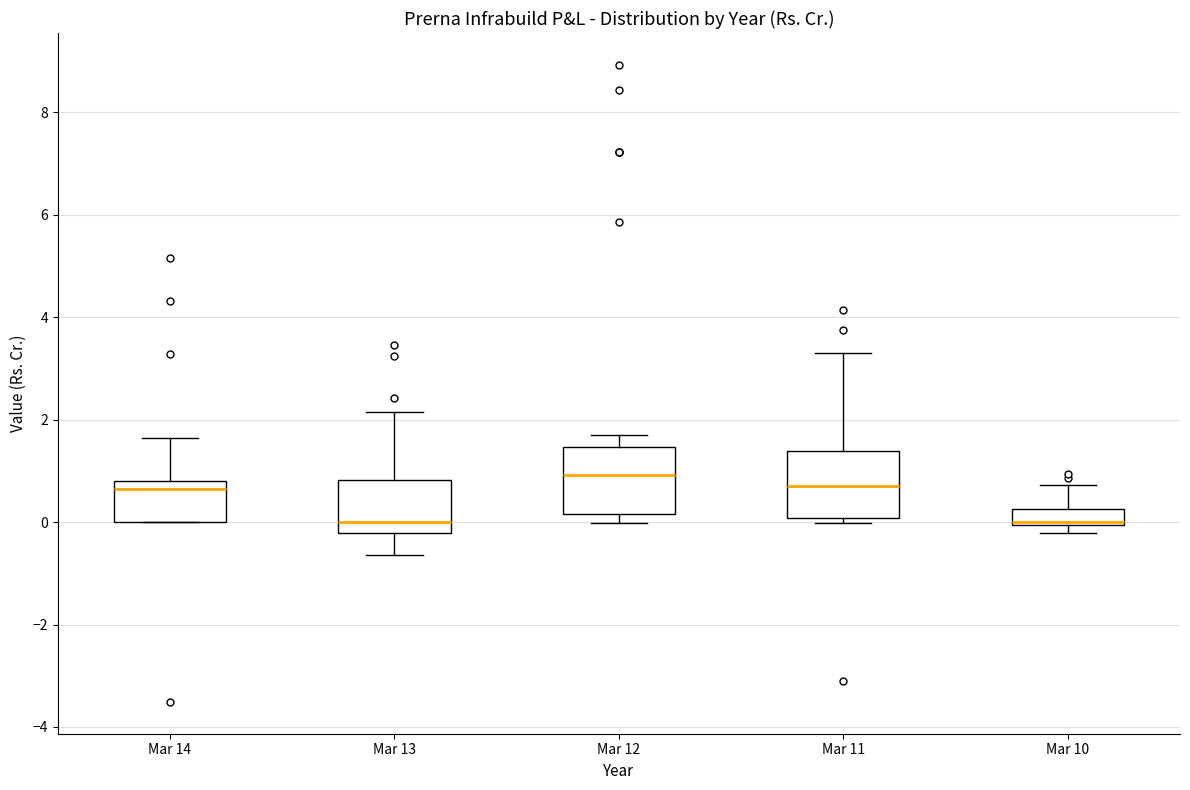

Where does the upper whisker of the box for Mar 13 end on the y-axis? The values are not printed on the chart, so give them approximately, as read against the axis.

2.2